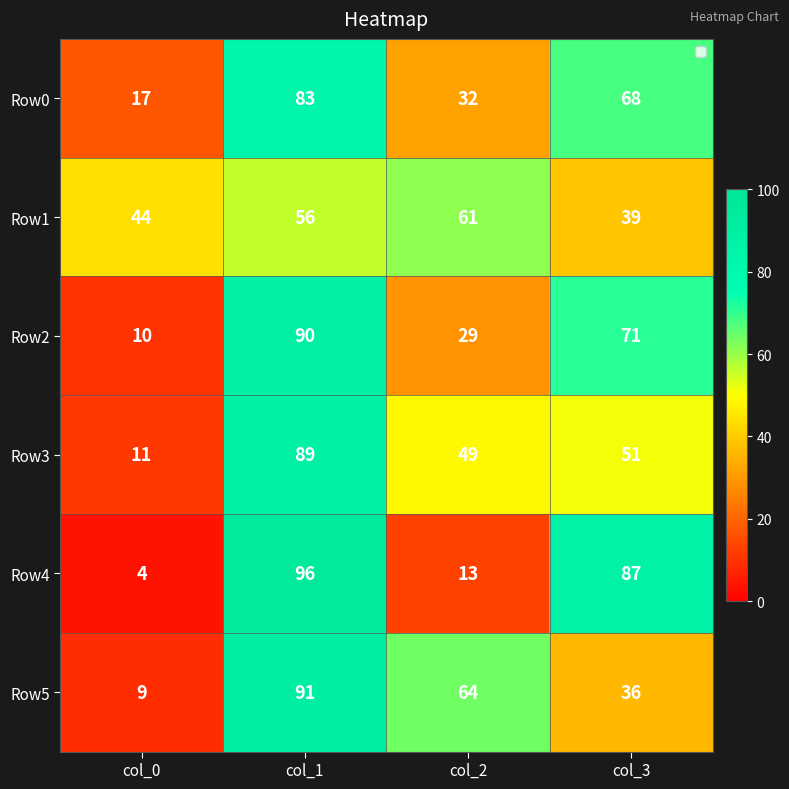

At col_0, list the series in order from largest to smallest.

Row1, Row0, Row3, Row2, Row5, Row4